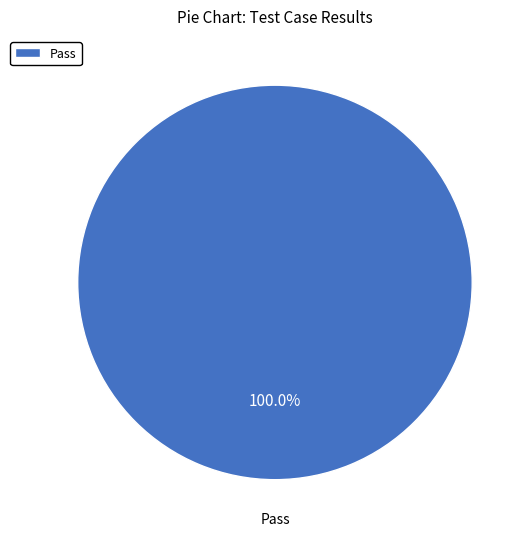

Rank the categories by value from lowest to highest.

Pass